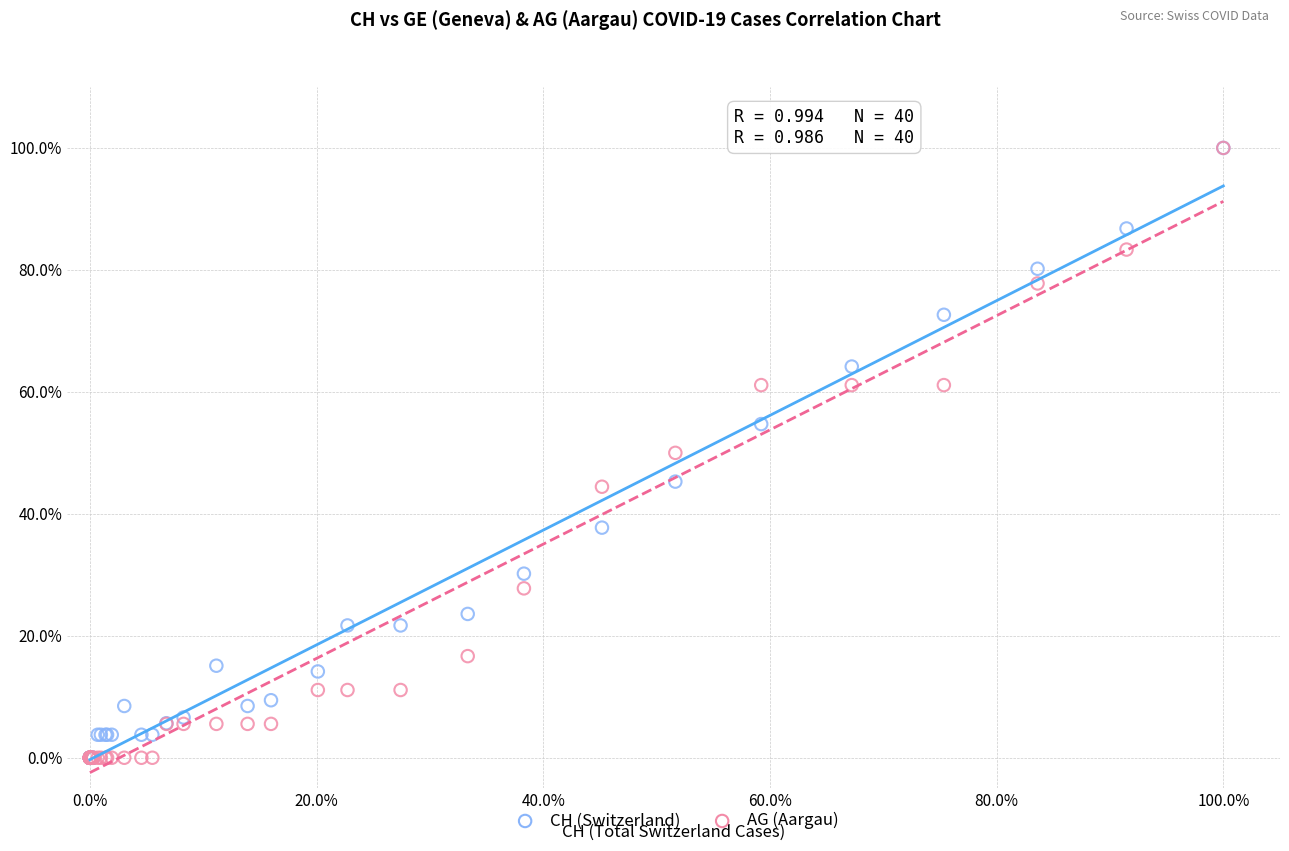

What are all the series names shown in the legend?

CH (Switzerland), AG (Aargau)